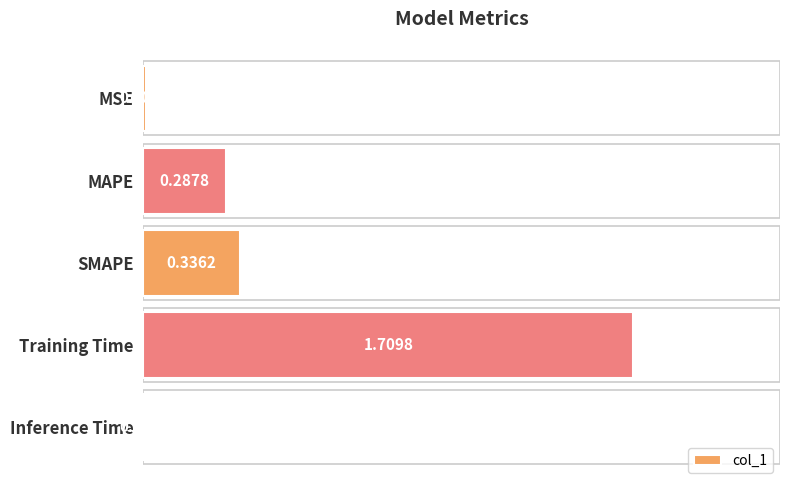

At which category does the chart reach its peak across all series?

Training Time